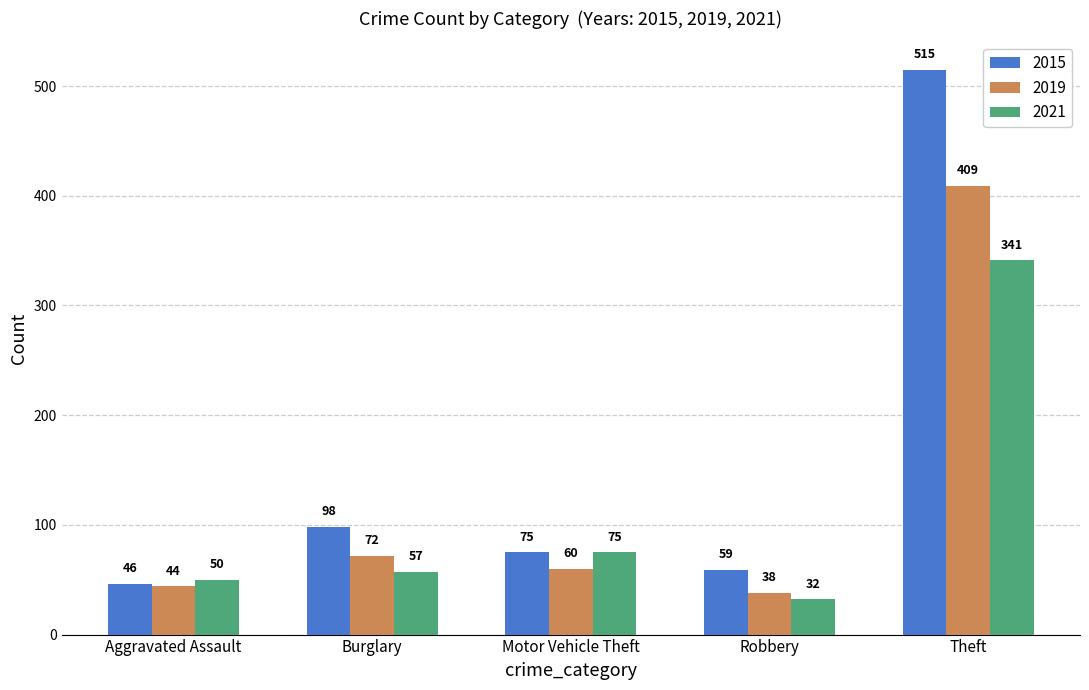

Rank the series by their average value, from highest to lowest.

2015, 2019, 2021